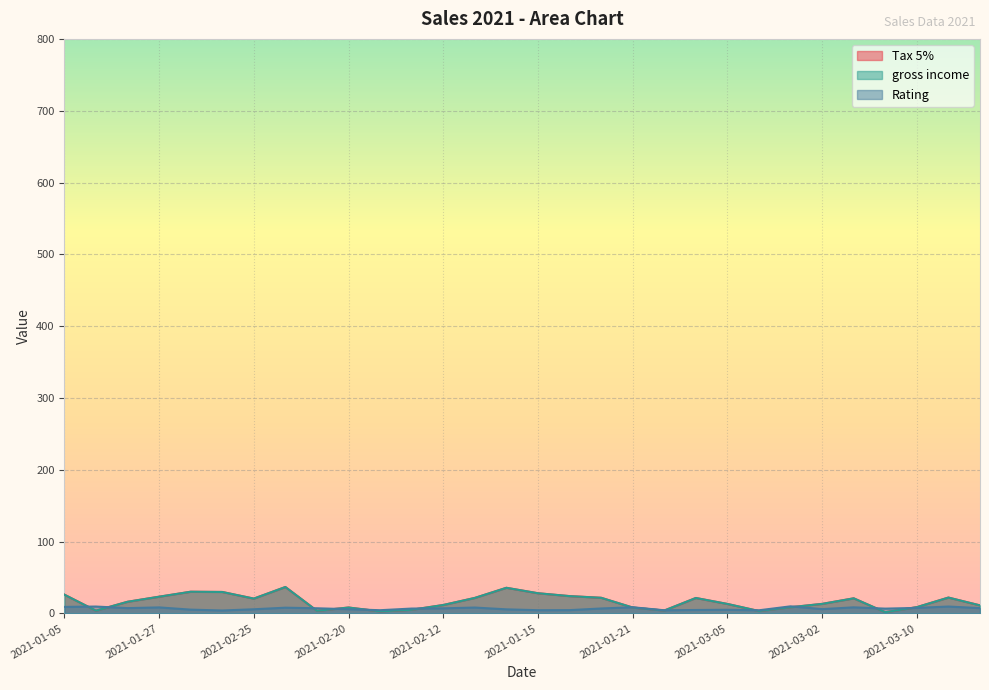

Does the chart display data point markers on the line(s)?

No